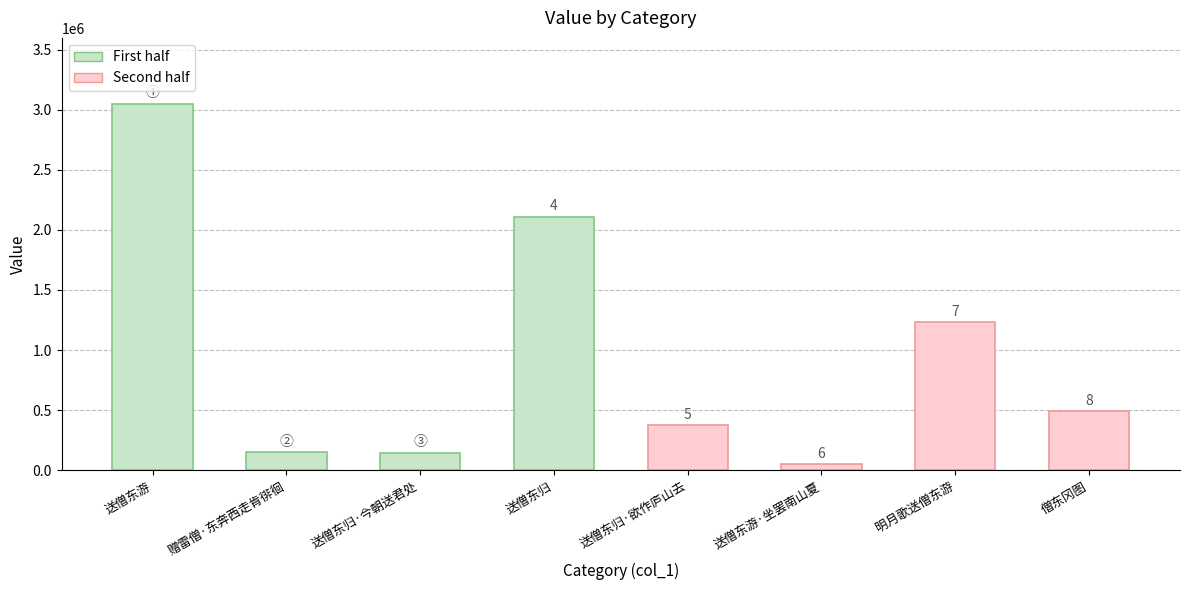

Does the chart contain stacked bars?

No